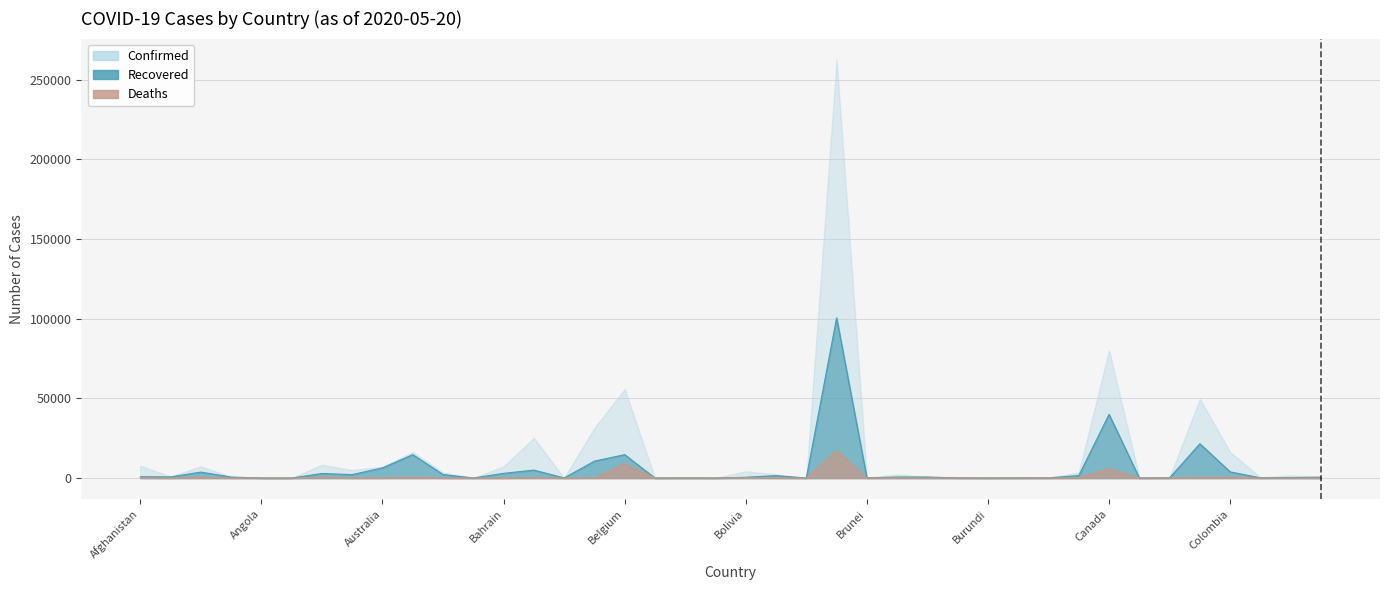

What is the label of the 27th point from the left?

Burkina Faso